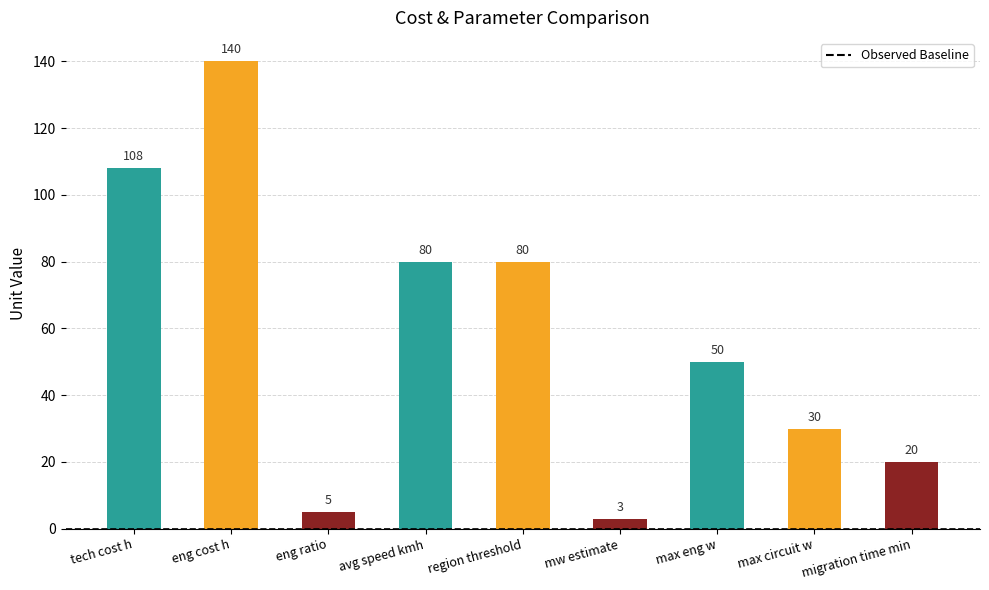

What is the average value?

57